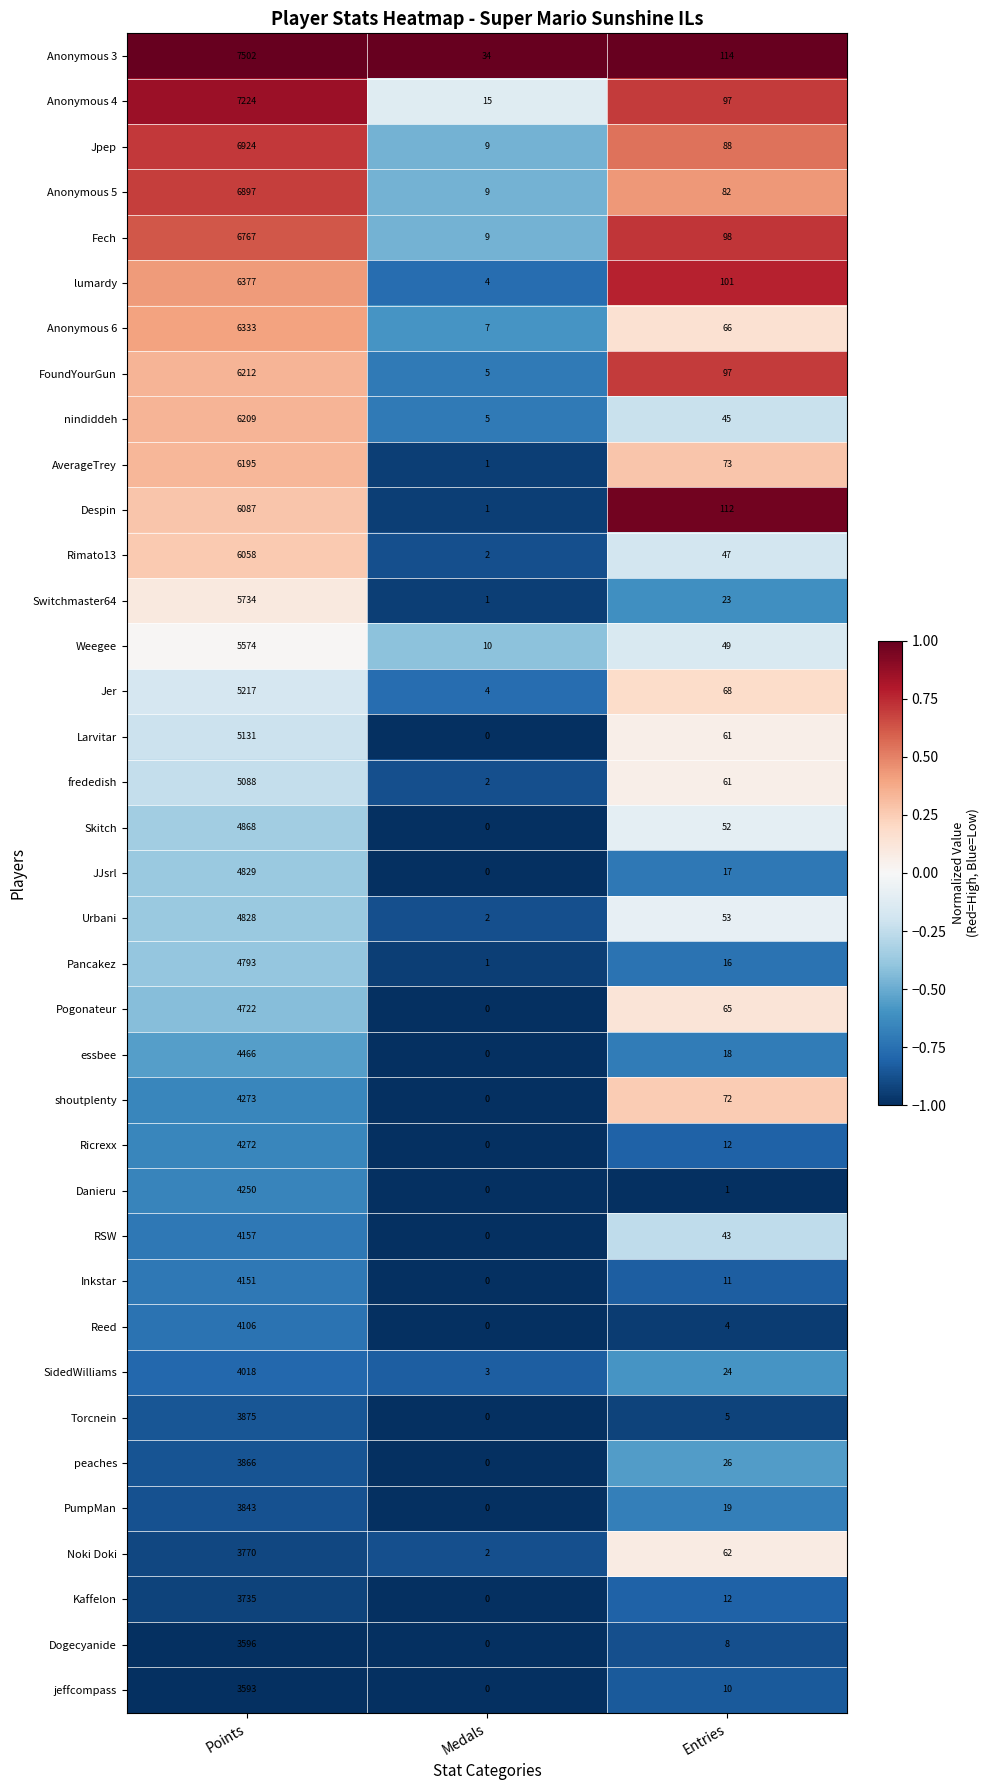

Rank the categories by RSW value from highest to lowest.

Points, Entries, Medals